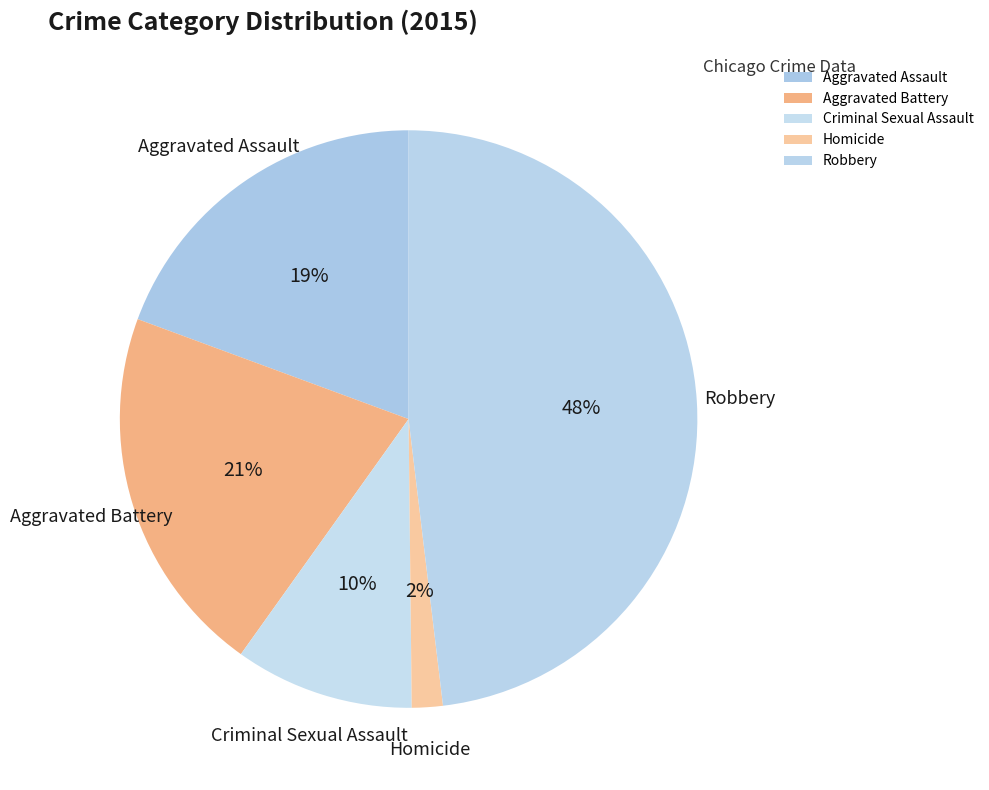

Is it true that Aggravated Assault is 19% of the pie?

True